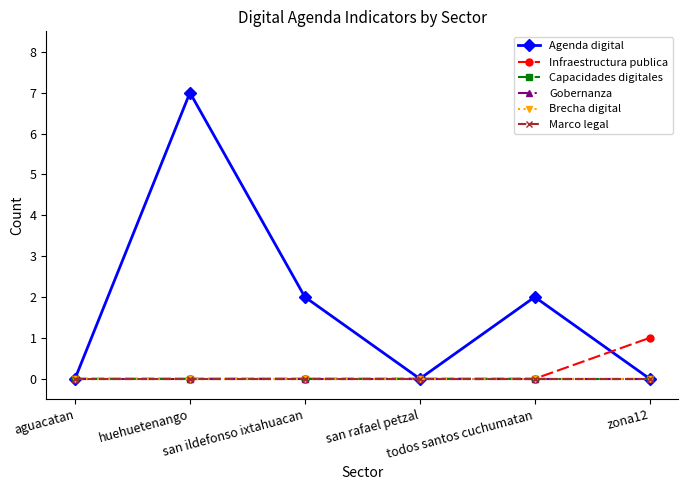

Which series changed the most between aguacatan and zona12?

Infraestructura publica